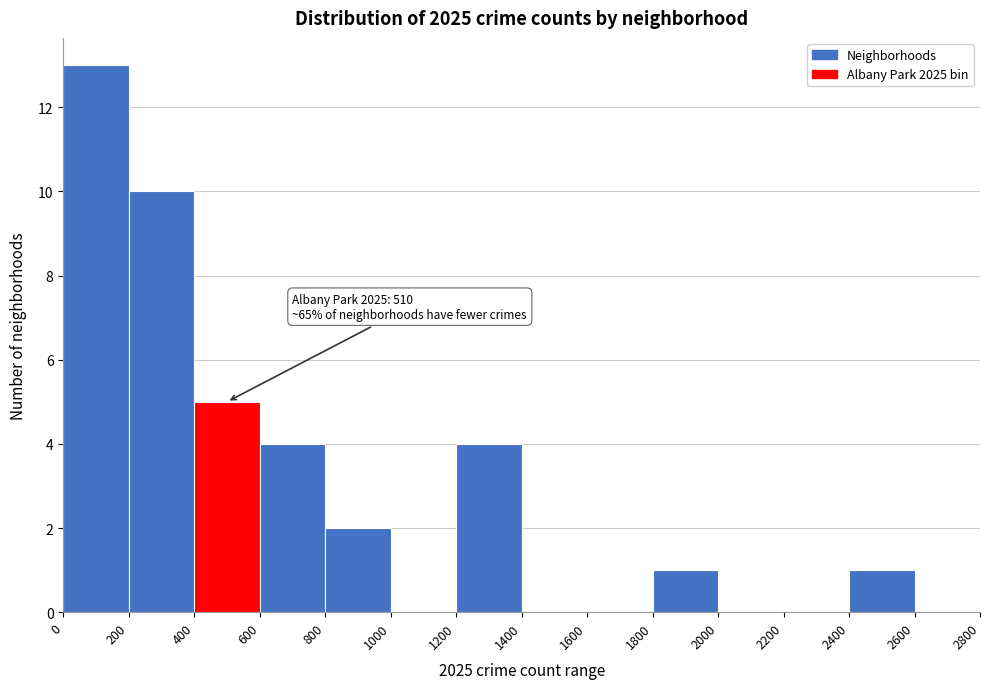

Which range on the x-axis has the tallest bar?

0 to 200